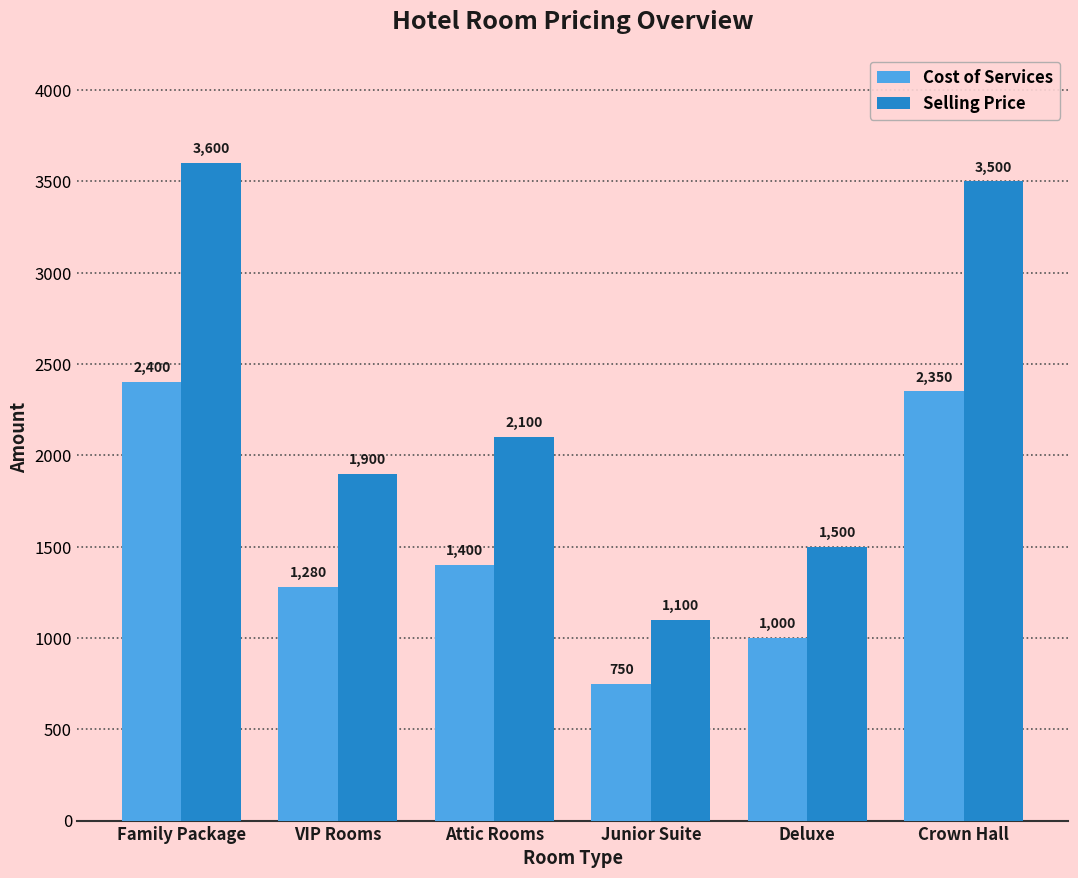

True or false: Selling Price has a value of 6040 at Family Package.

False